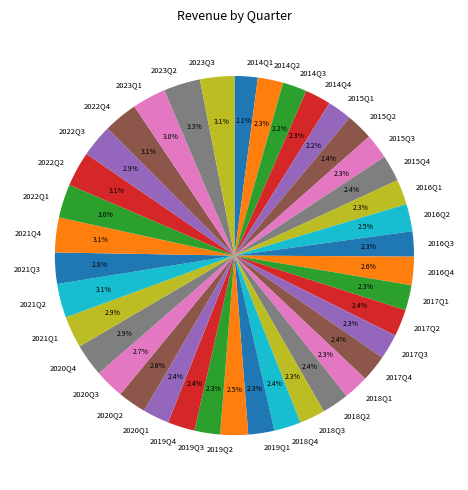

To the nearest percent, what portion does 2023Q2 represent?

3%